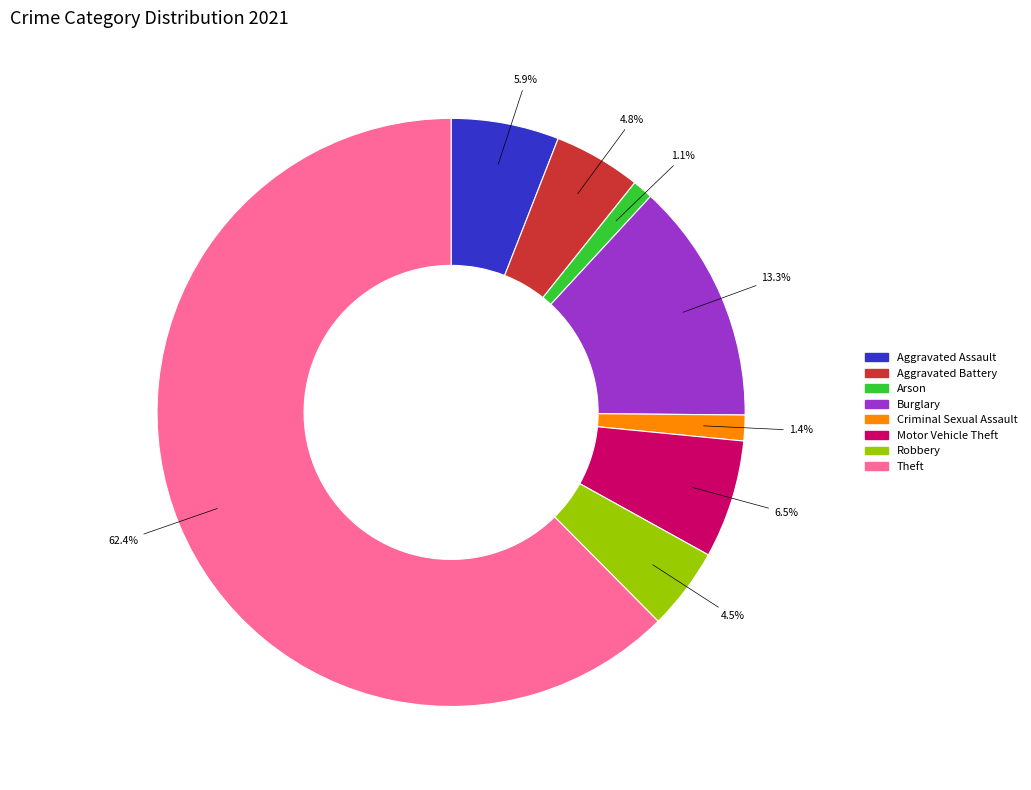

Between Criminal Sexual Assault and Robbery, which is larger?

Robbery